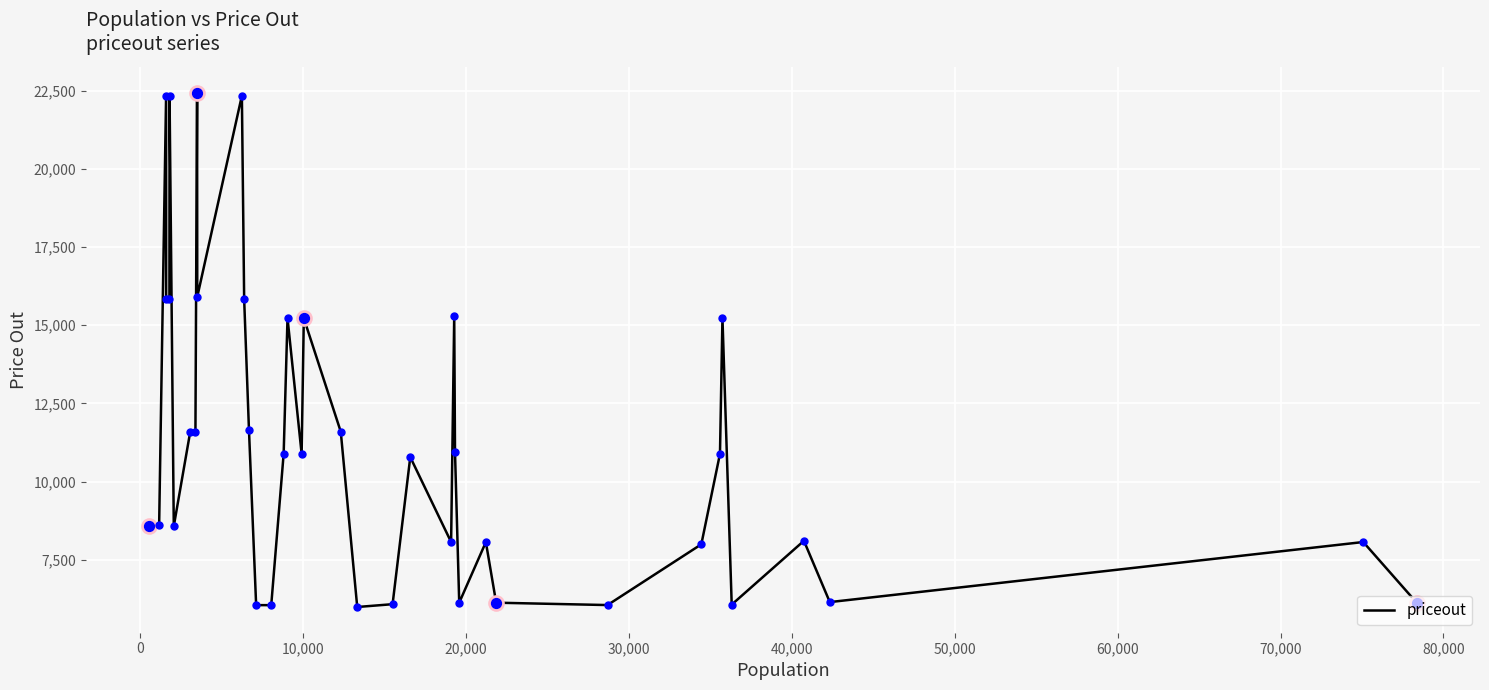

What is the difference between the maximum and minimum values?

16459